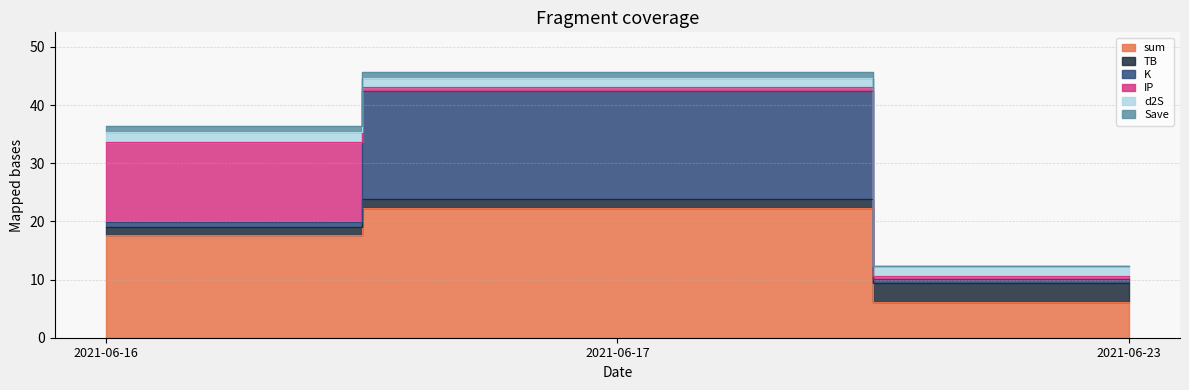

What are all the series names shown in the legend?

sum, TB, K, IP, d2S, Save